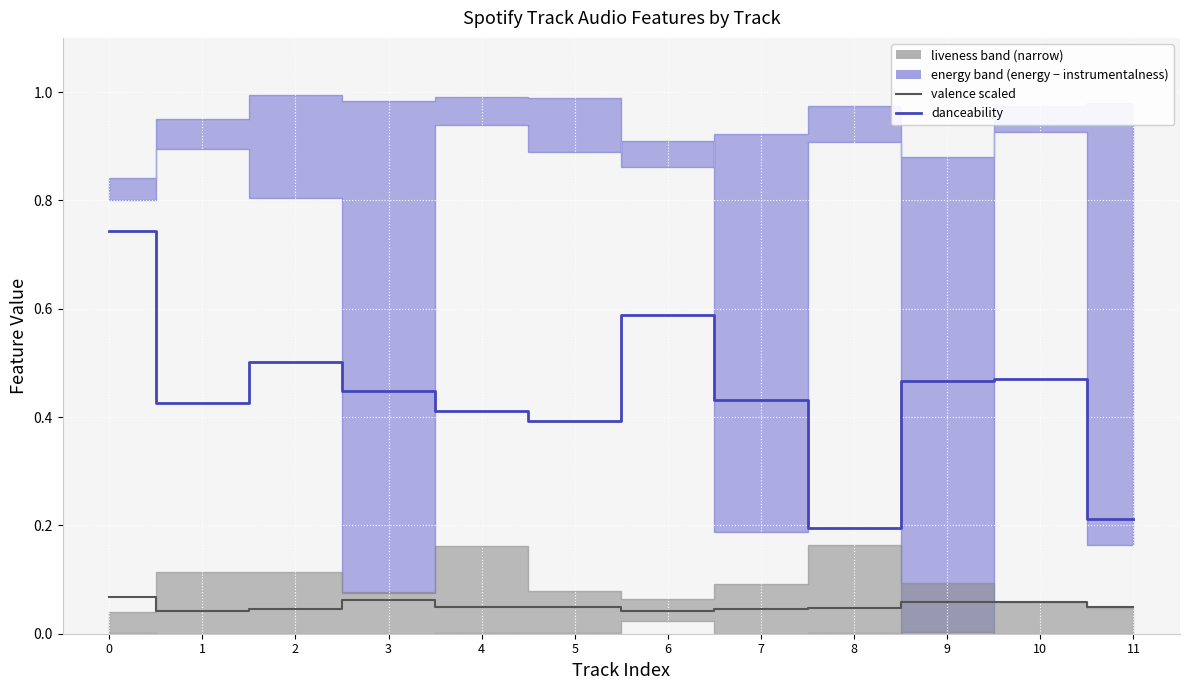

Which has a higher value, 3 or 4?

3